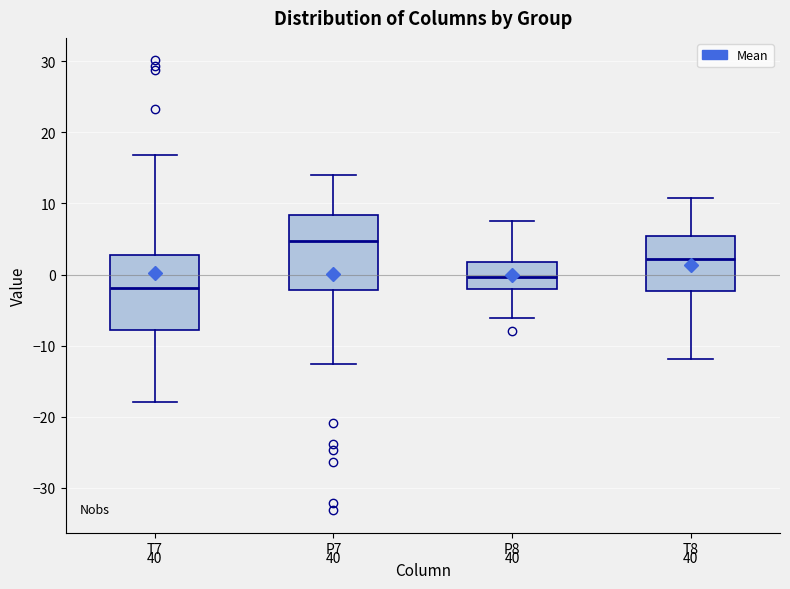

Which box has the highest median line?

P7